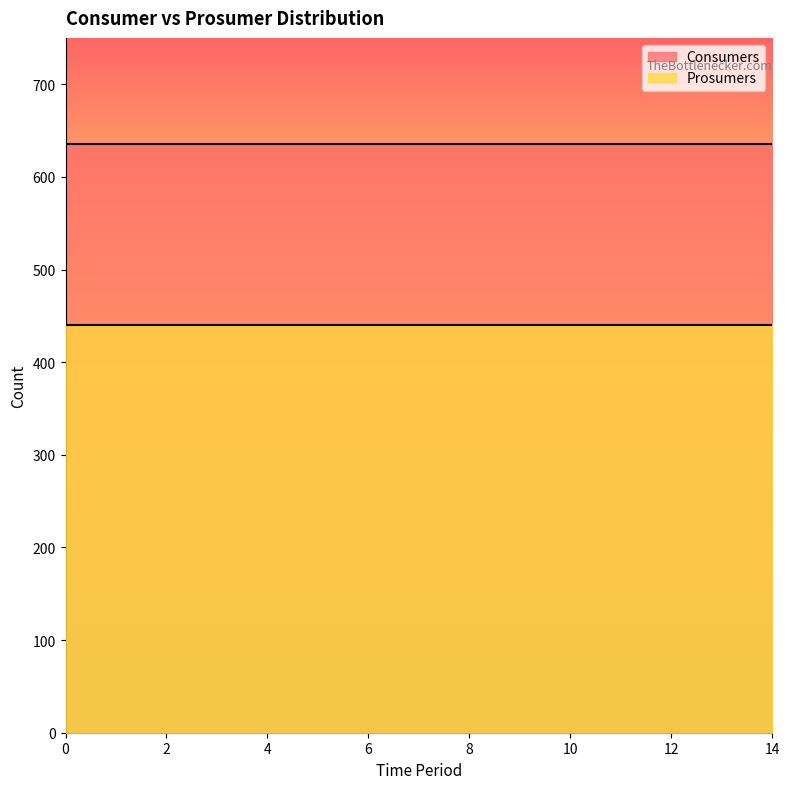

What are all the series names shown in the legend?

Consumers, Prosumers